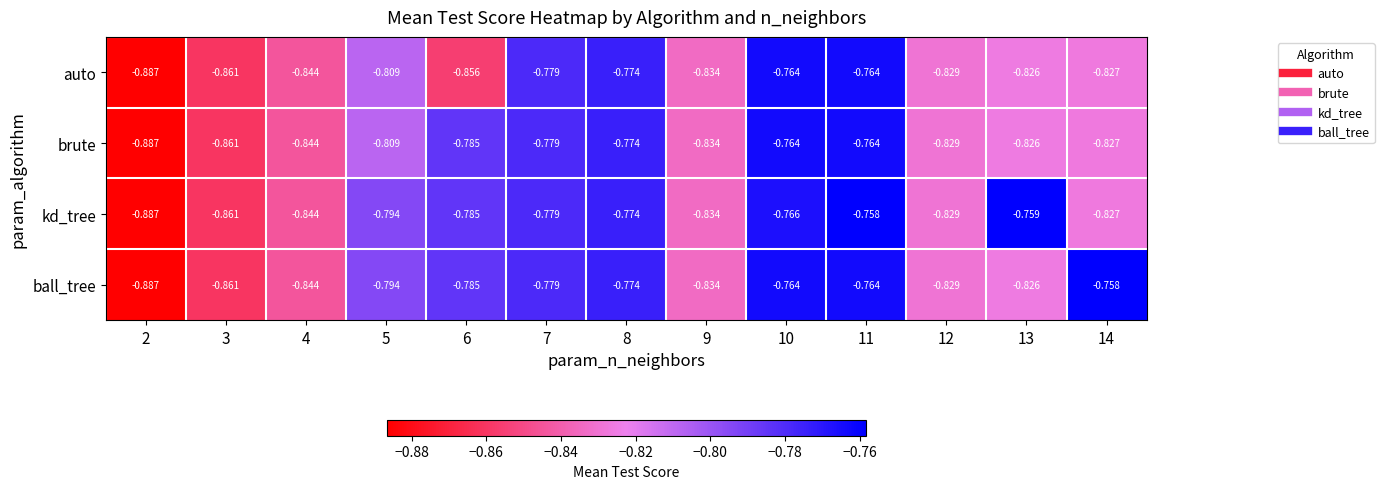

Is the value of ball_tree at 2 greater than the value of auto at 12?

No